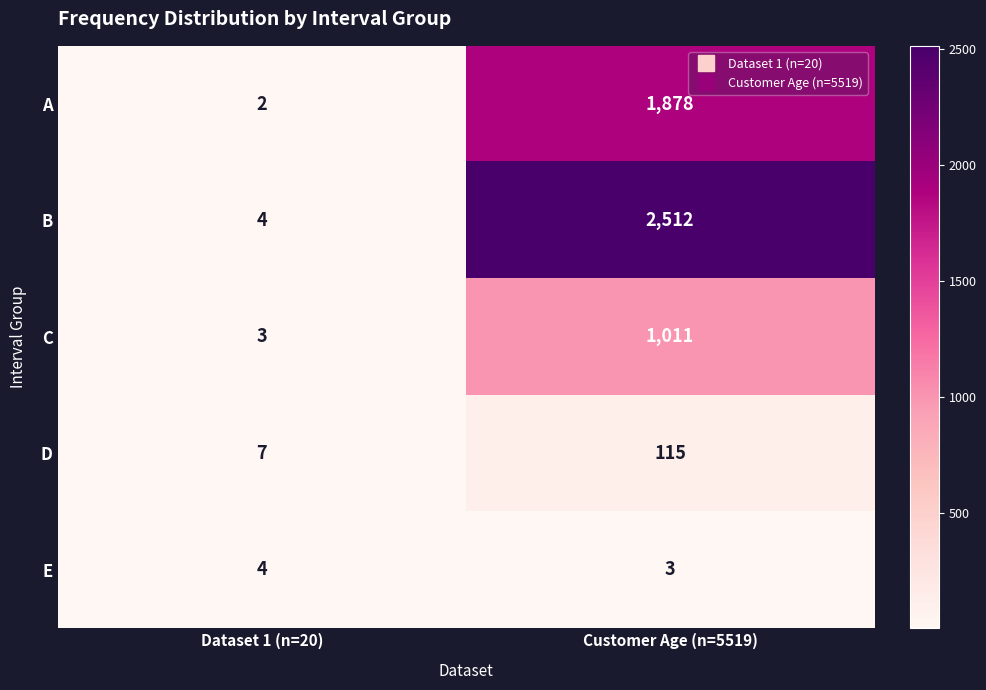

How many distinct data groups are displayed?

5